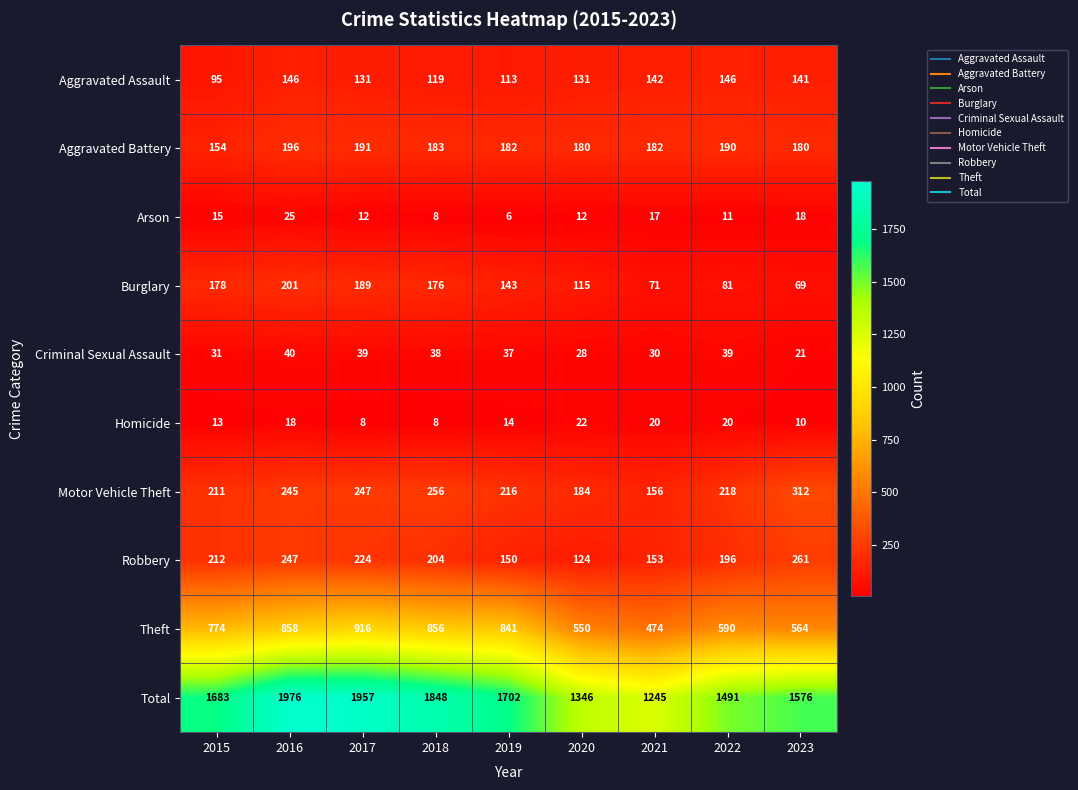

What is the sum of all Motor Vehicle Theft values?

2045